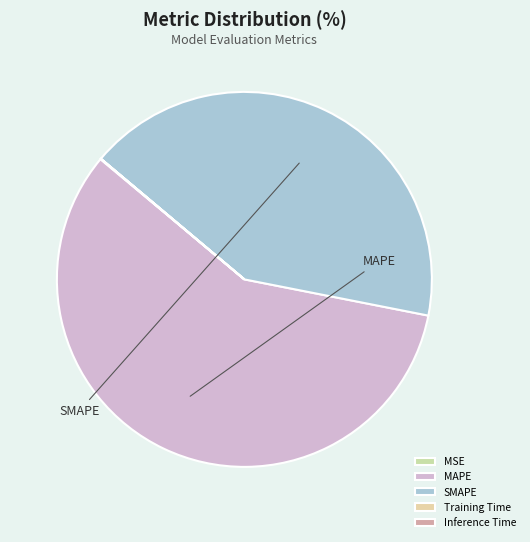

Does MAPE account for over 50% of the chart?

Yes